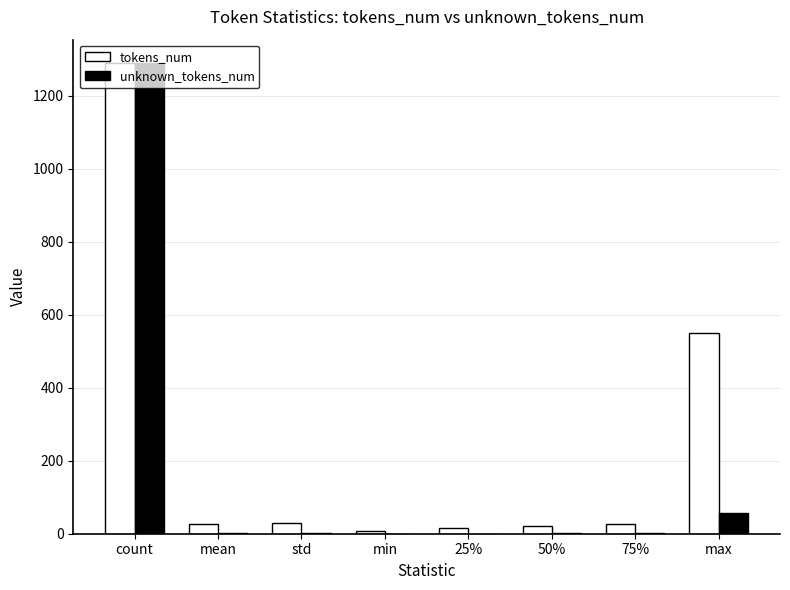

Where is unknown_tokens_num nearest to the value 644?

max